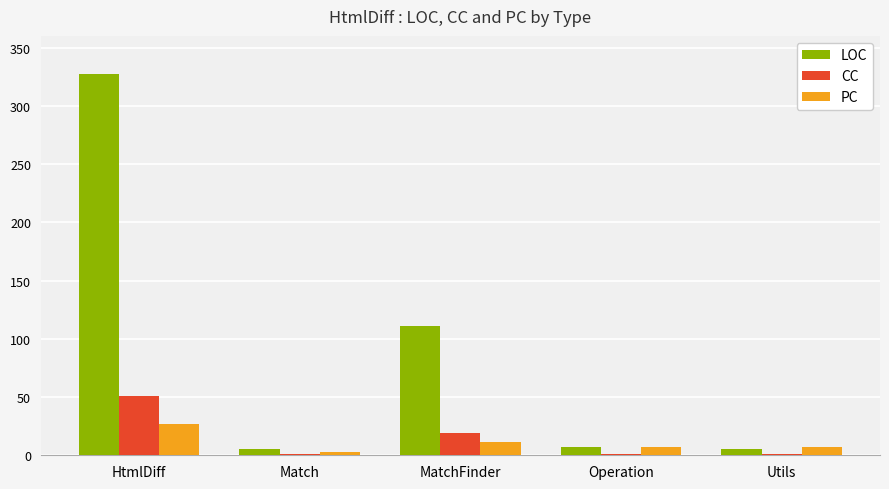

How many series are shown in this chart?

3